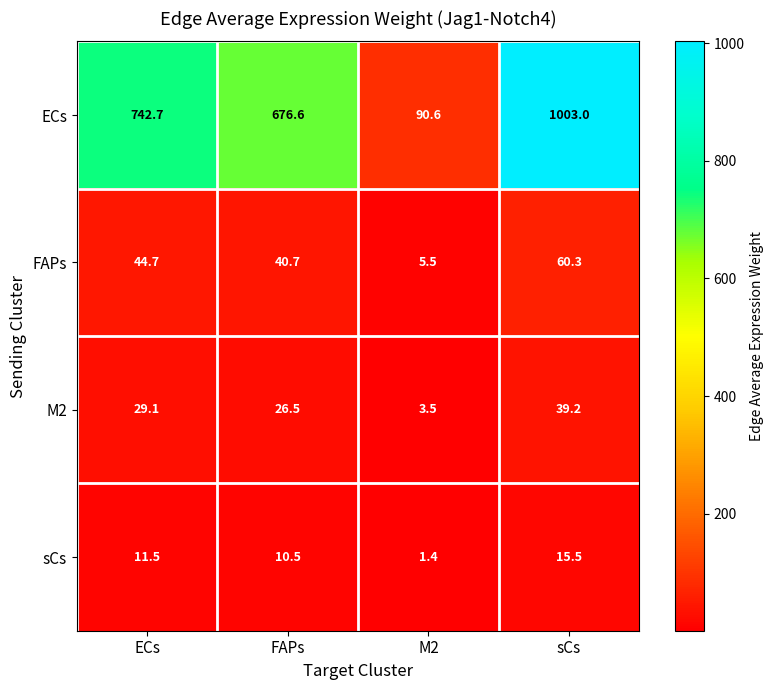

Which series changed the most between ECs and M2?

ECs